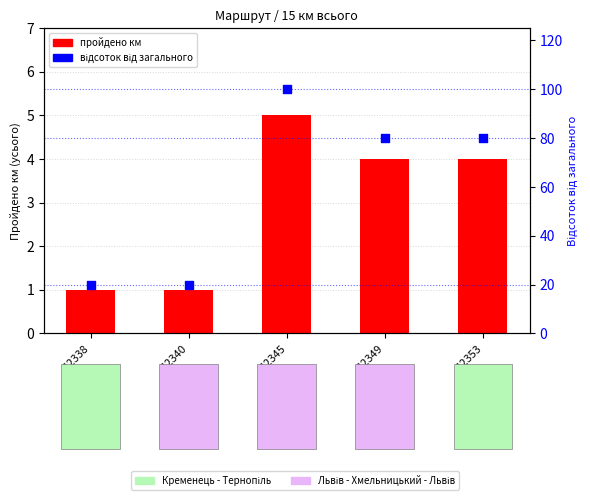

Which series has the widest spread of Y values?

відсоток від загального